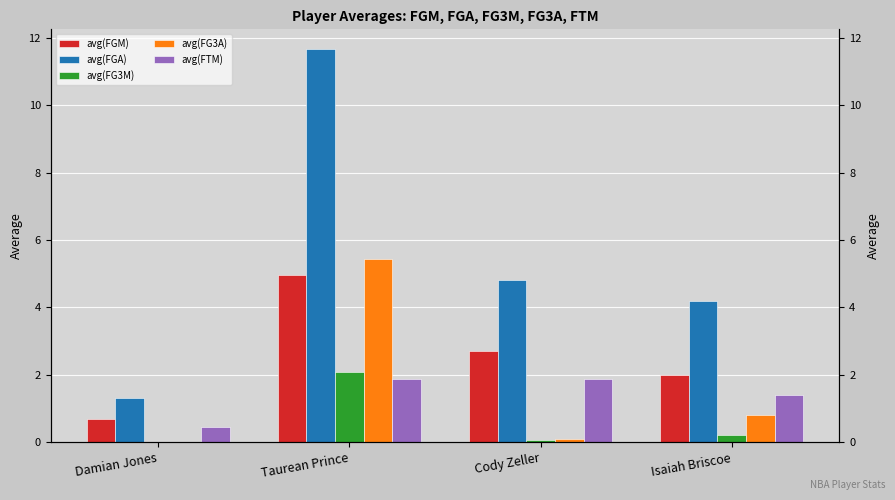

What is the difference between the avg(FGM) values at Cody Zeller and Taurean Prince?

2.3